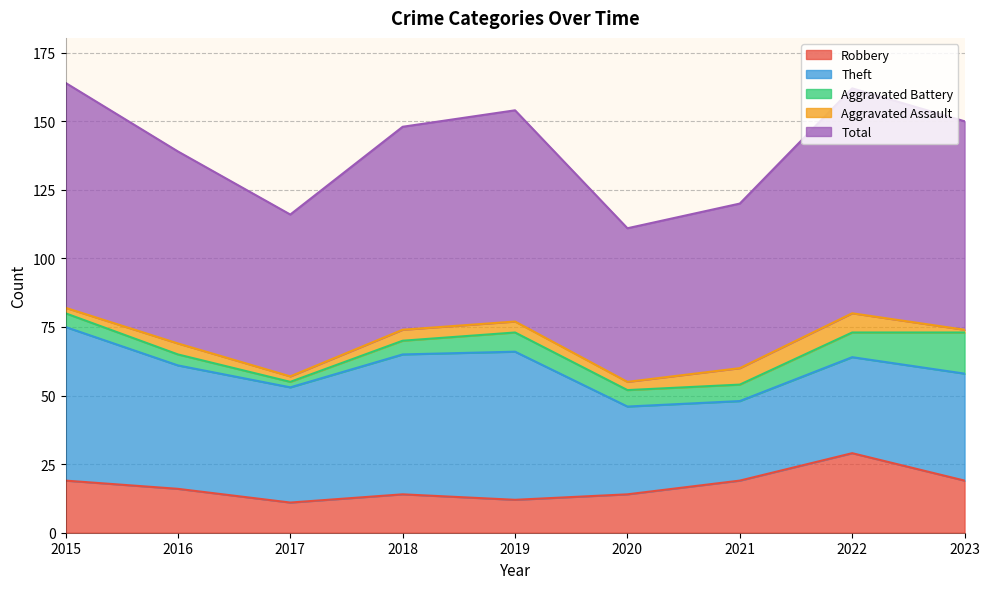

What are all the series names shown in the legend?

Robbery, Theft, Aggravated Battery, Aggravated Assault, Total